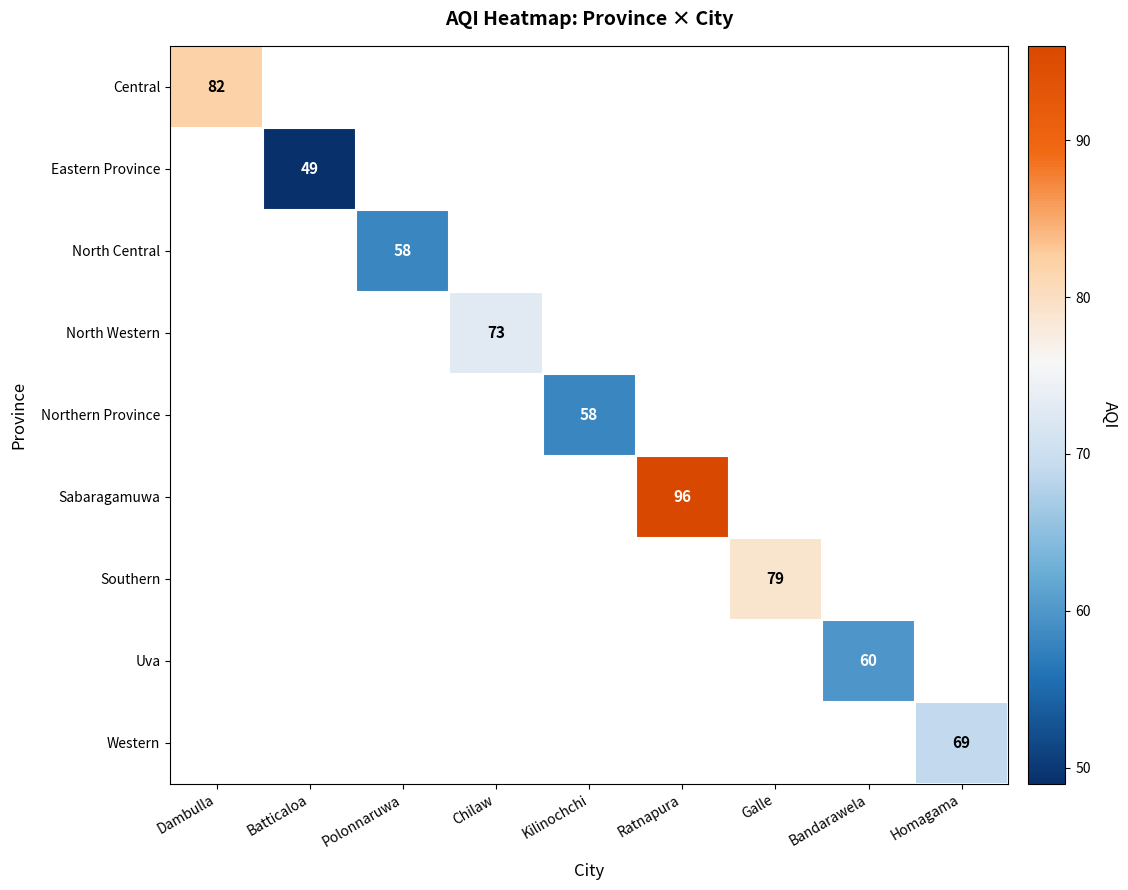

Which has a higher value, Homagama or Ratnapura?

Ratnapura